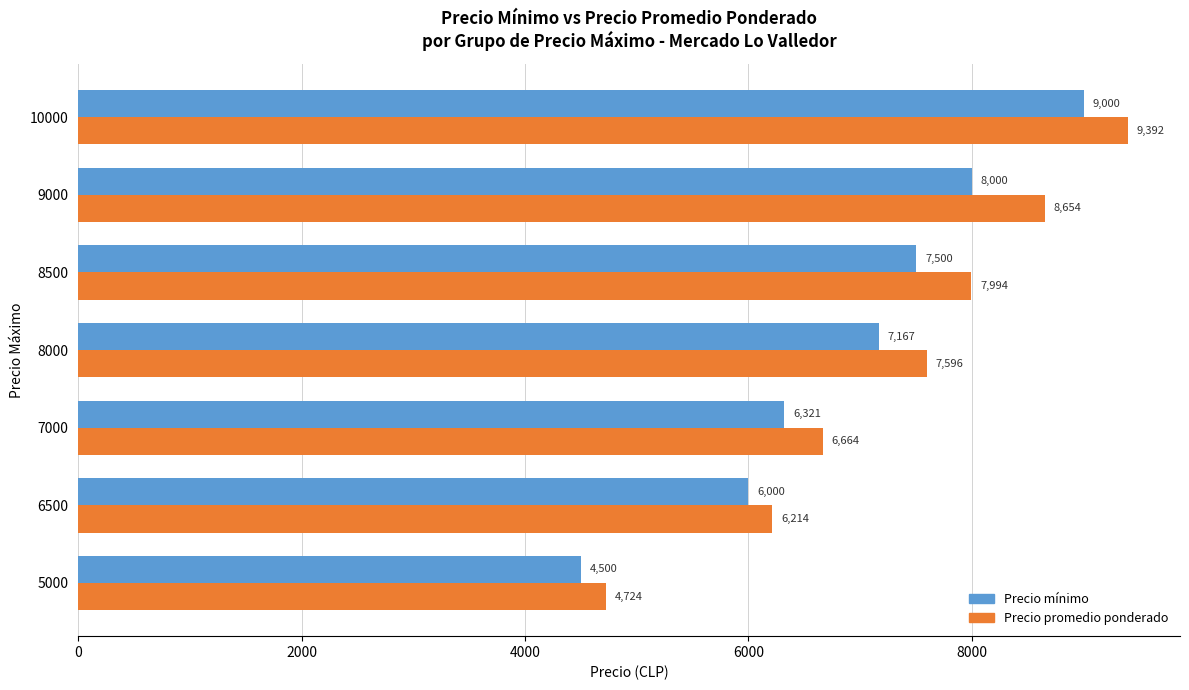

What are all the series names shown in the legend?

Precio mínimo, Precio promedio ponderado